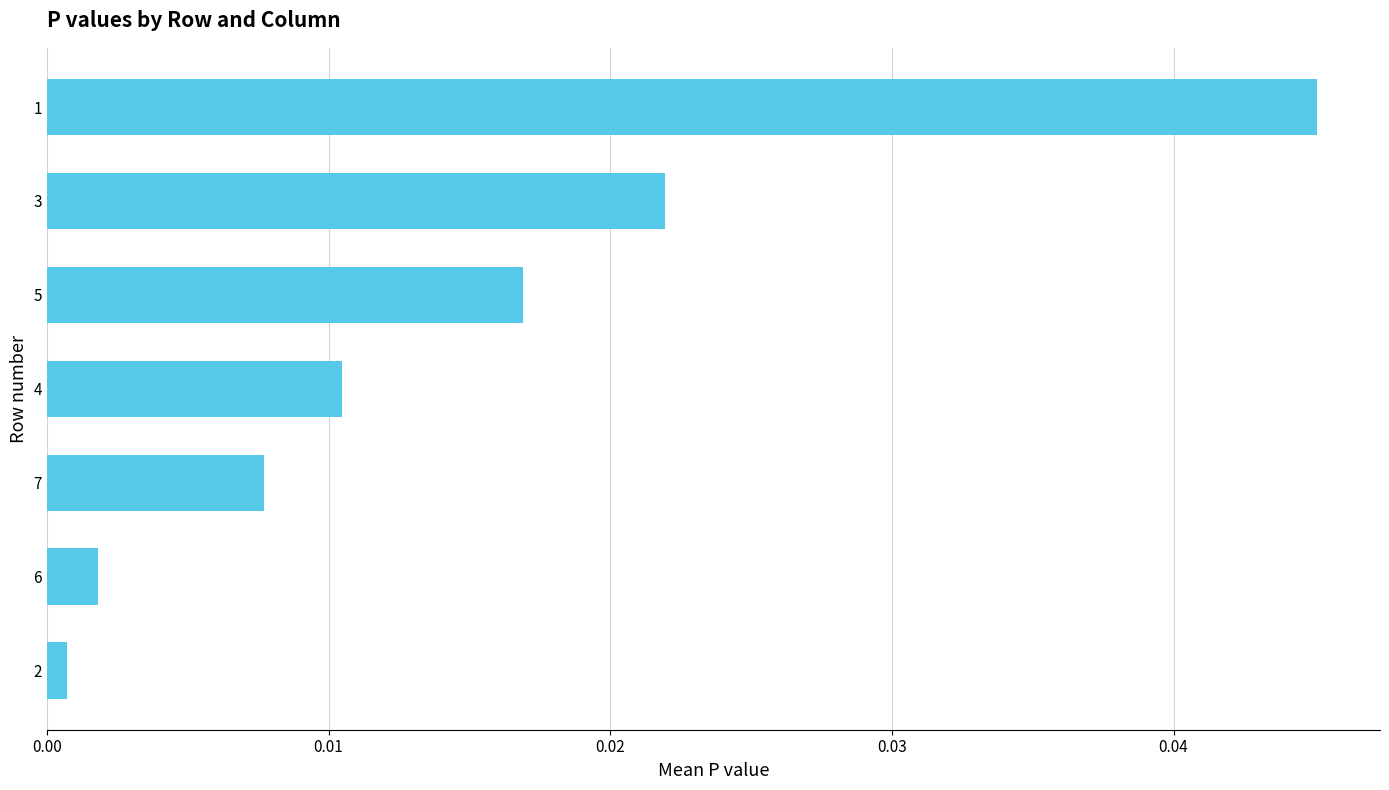

List the labels in order of value, largest first.

1, 3, 5, 4, 7, 6, 2